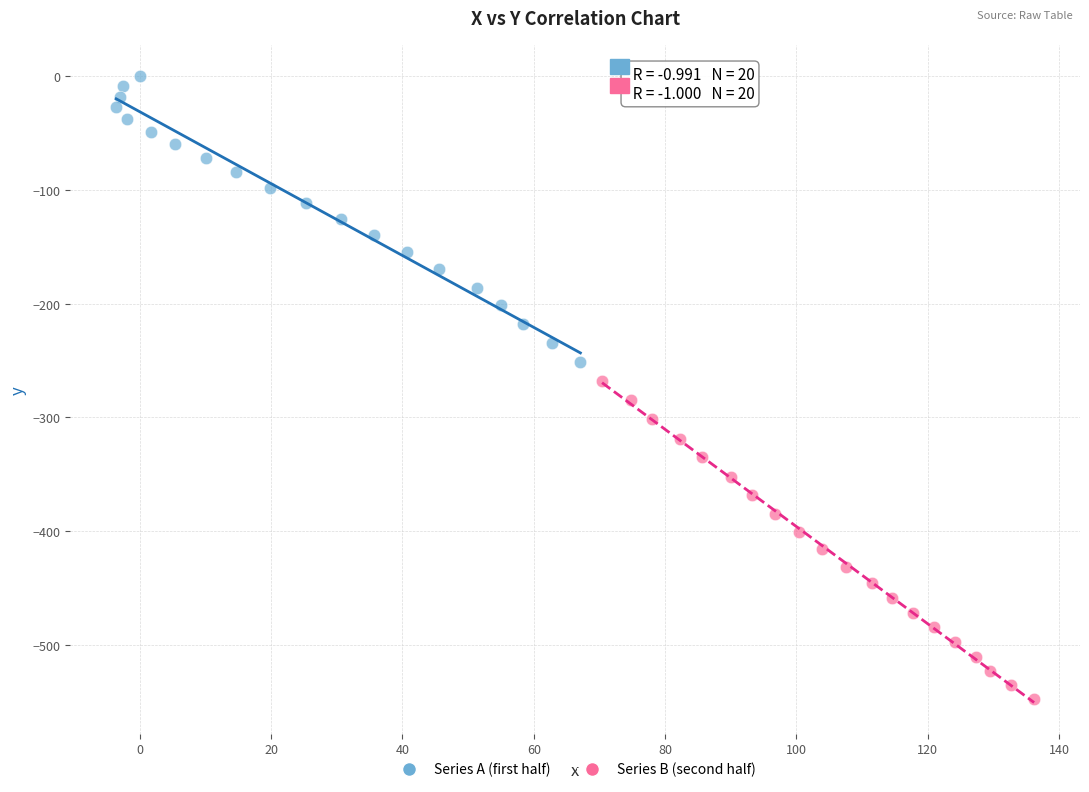

Which series contains the lowest Y value?

Series B (second half)